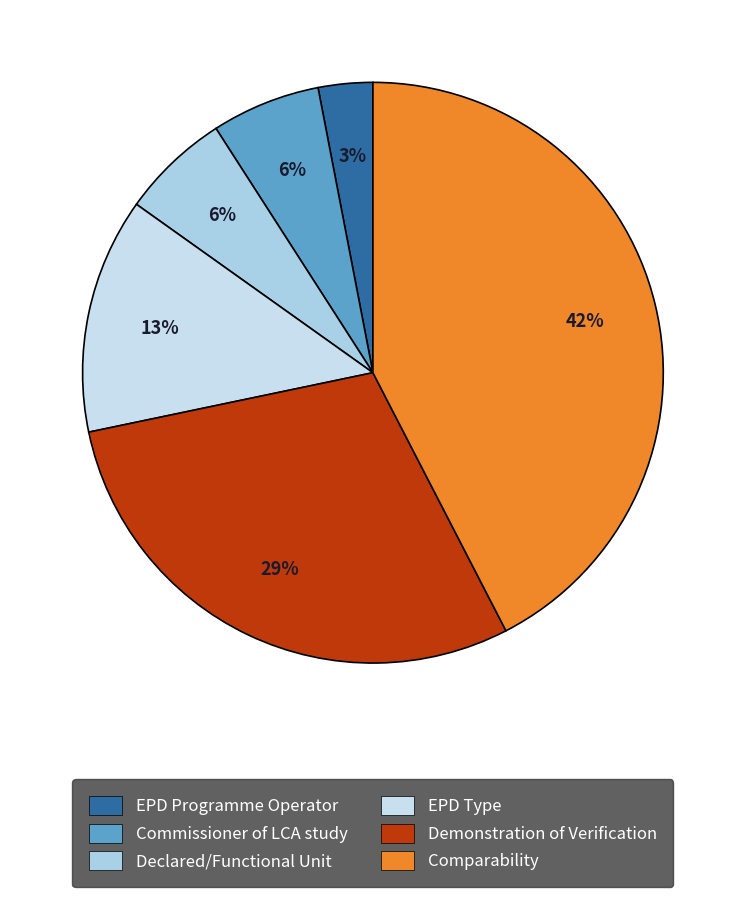

Which has a higher value, Comparability or EPD Programme Operator?

Comparability